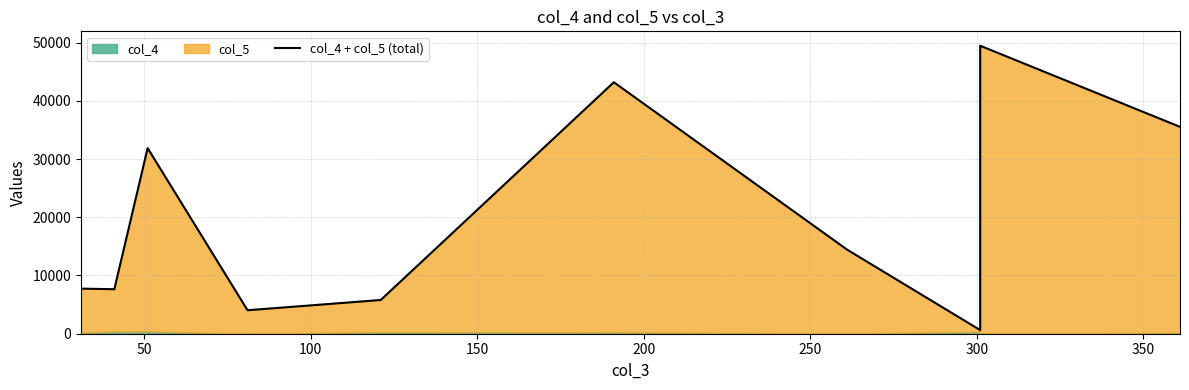

What is the difference between the maximum and minimum values?

48830